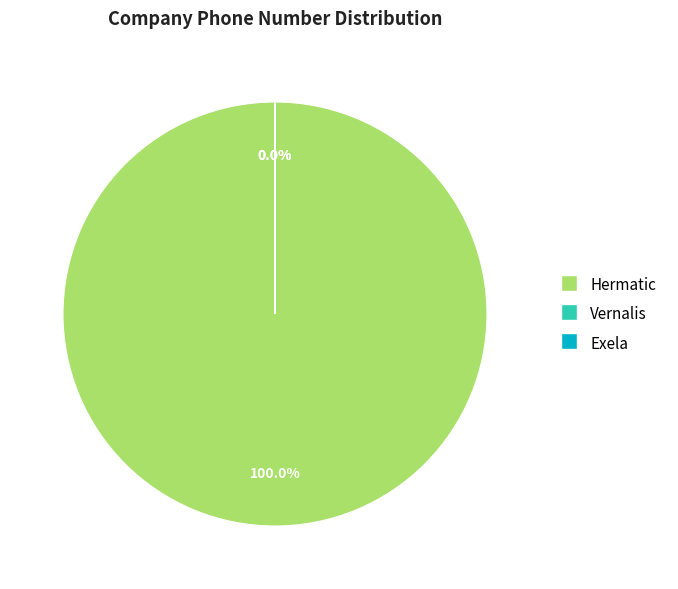

Which has a higher value, Exela or Hermatic?

Hermatic